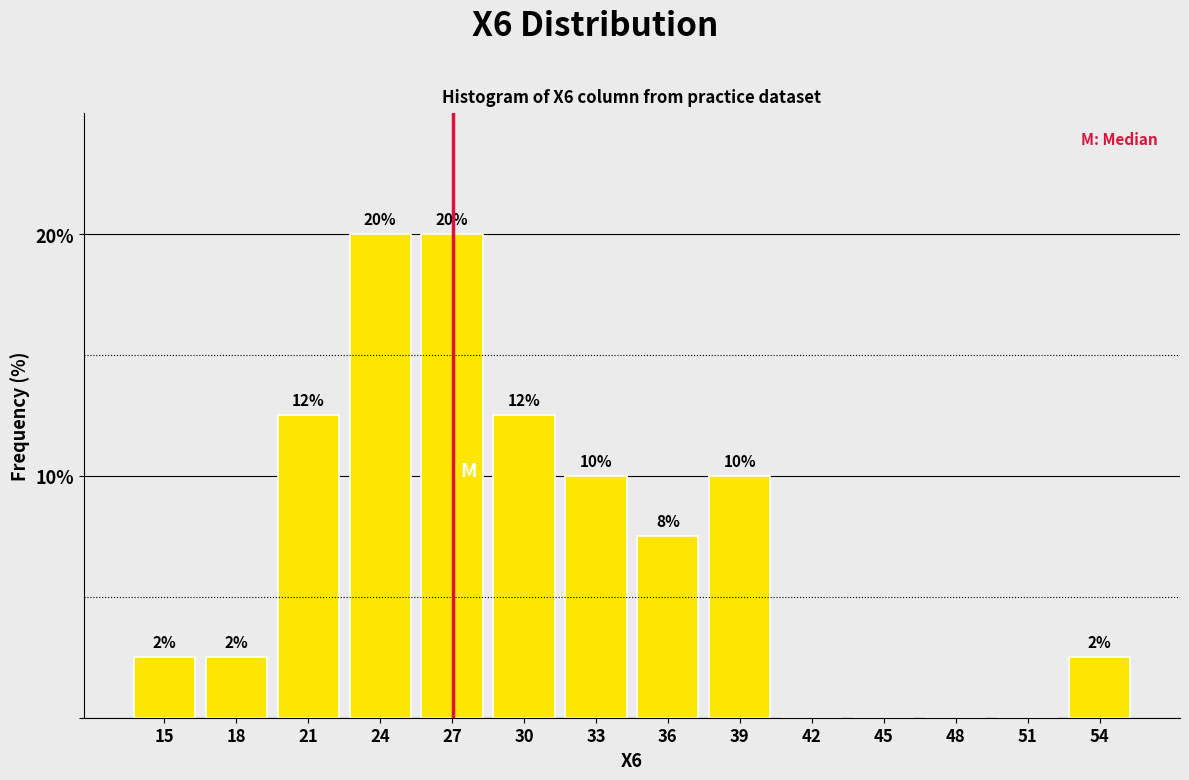

Are the bars horizontal?

No